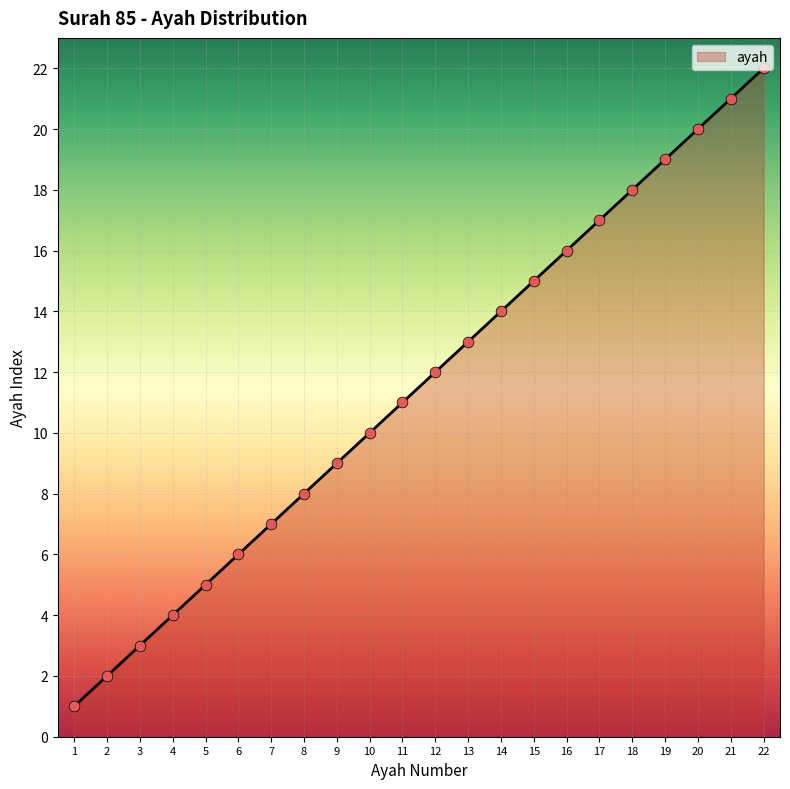

What is the change in value from 2 to 13?

+11